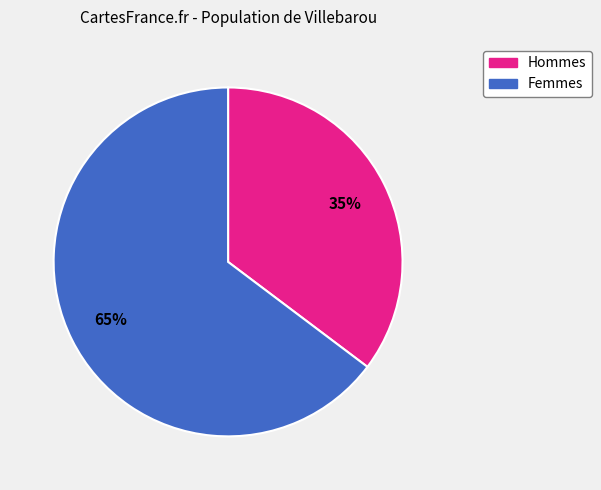

Is there any slice that represents more than half of the pie?

Yes